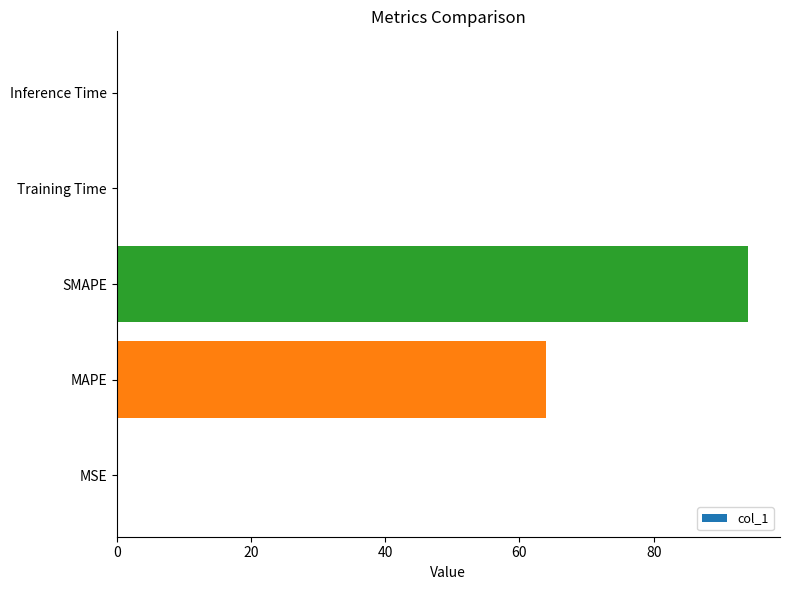

Which category has the highest value across all series?

SMAPE